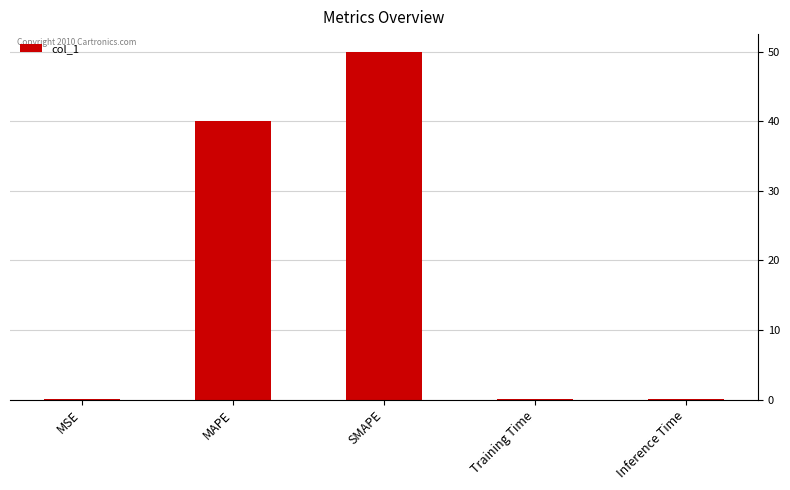

What is the sum of all values?

90.1